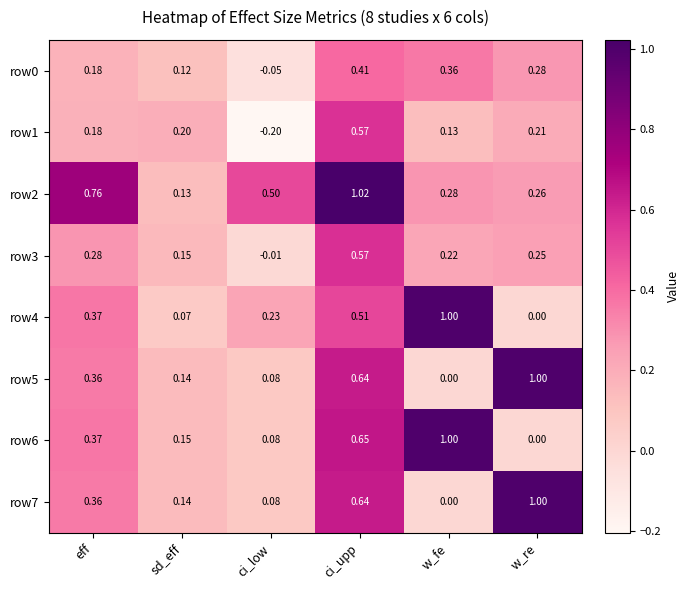

At which category is the sum across all series the highest?

ci_upp